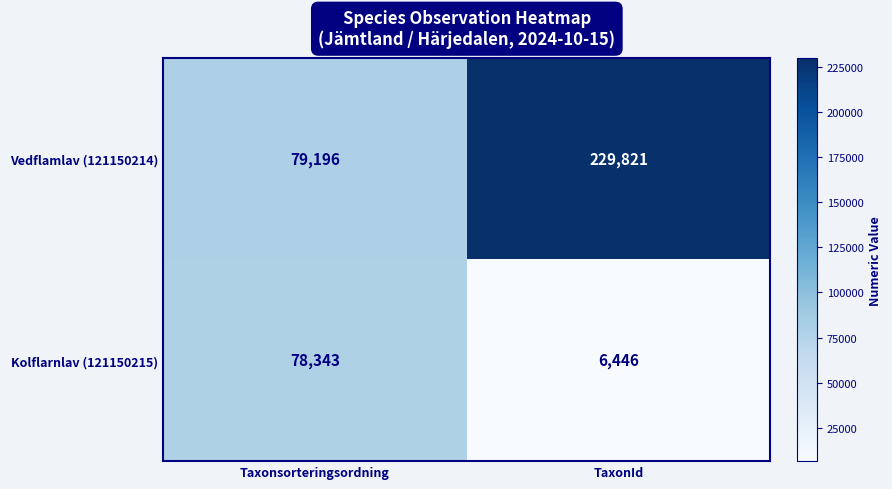

Which category has the highest value in the Vedflamlav (121150214) series?

TaxonId